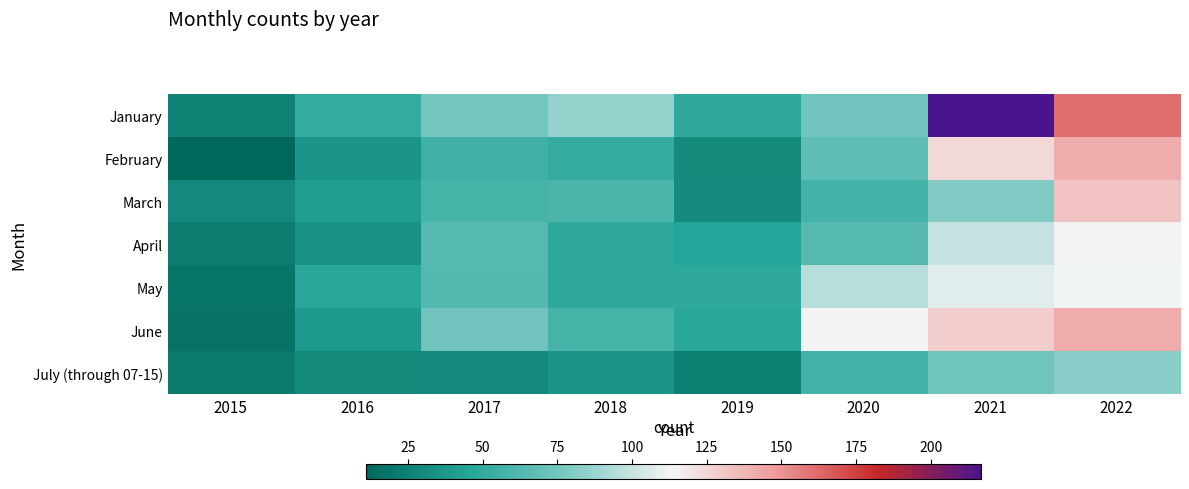

Between 2017 and 2020, which series saw the biggest shift?

June